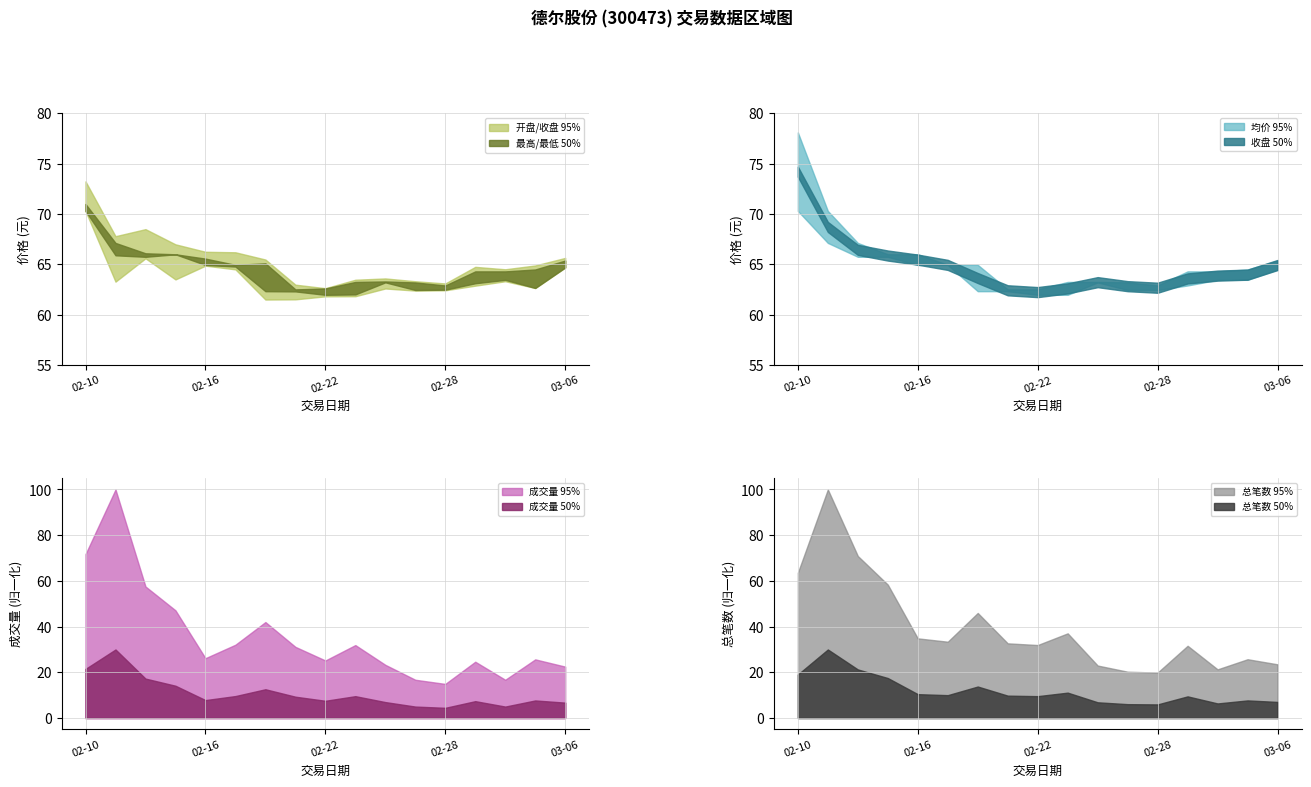

Where is the first local maximum for 今日开盘?

2017-02-14